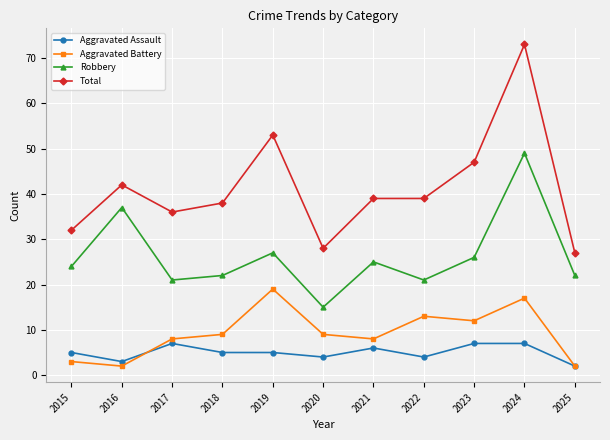

Rank the series at 2024 from highest to lowest value.

Total, Robbery, Aggravated Battery, Aggravated Assault